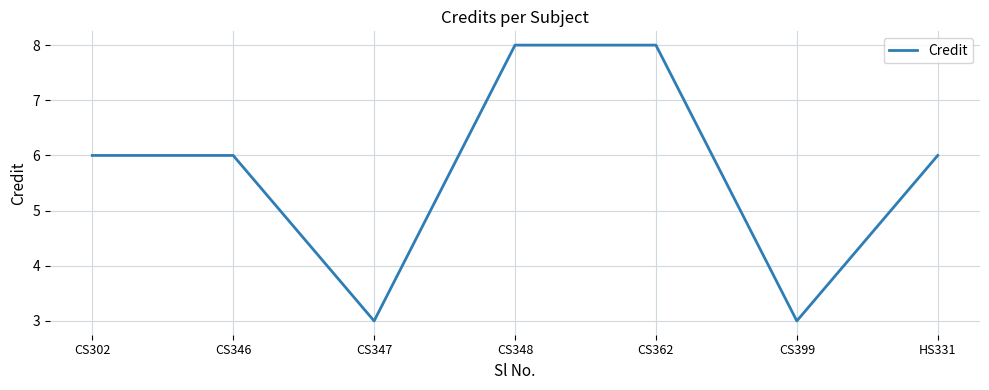

Approximately how many times larger is the value at CS348 compared to HS331?

1.3